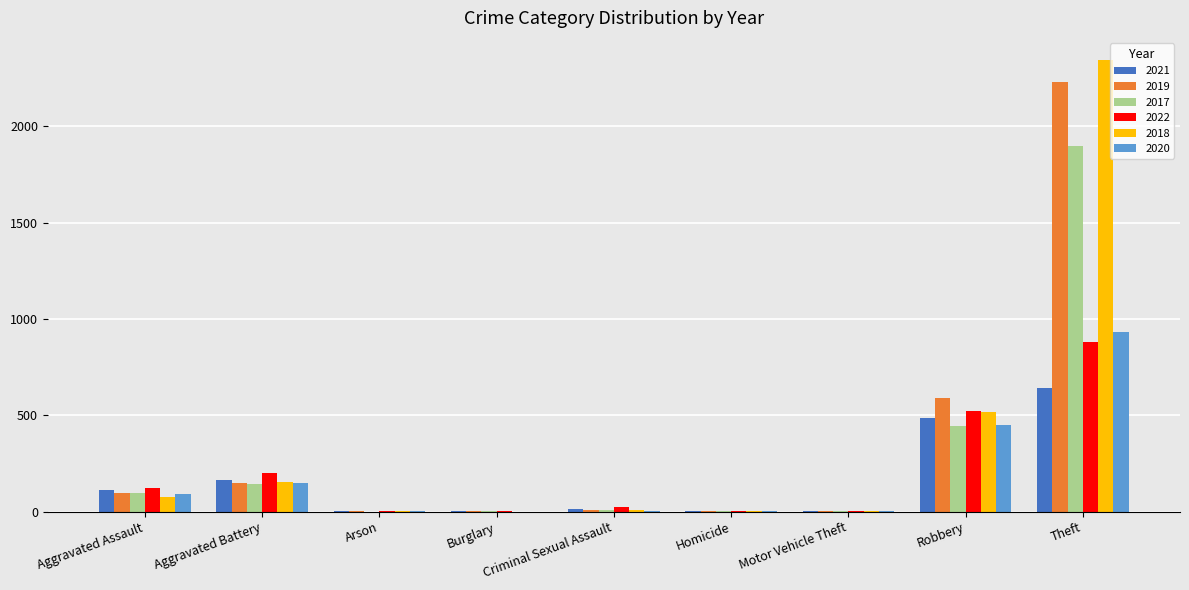

What are all the series names shown in the legend?

2021, 2019, 2017, 2022, 2018, 2020